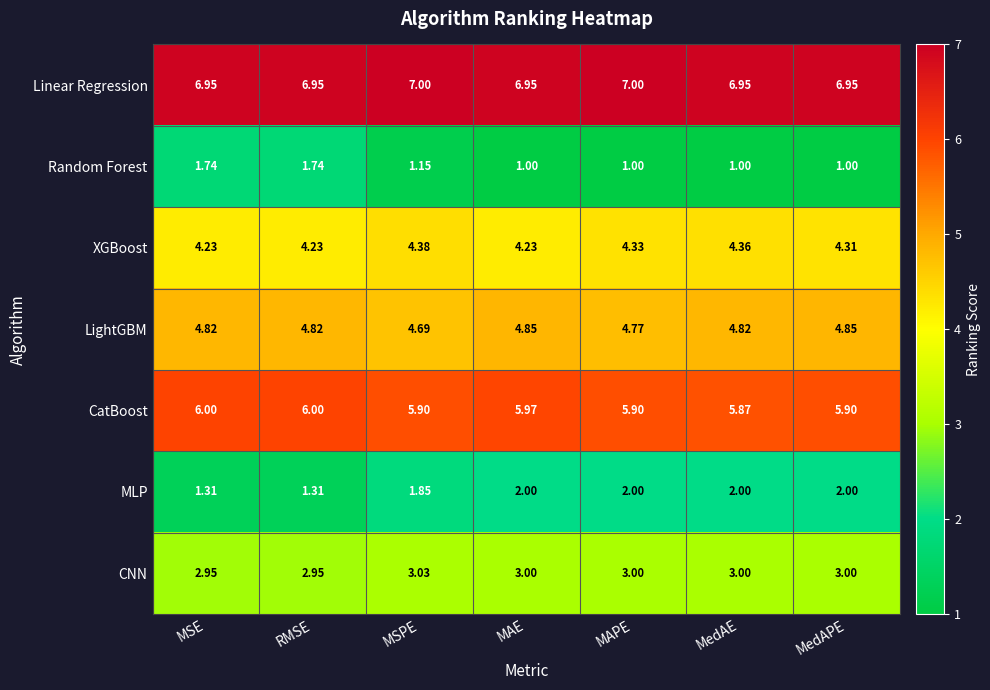

Which series has the largest total across all categories?

Linear Regression